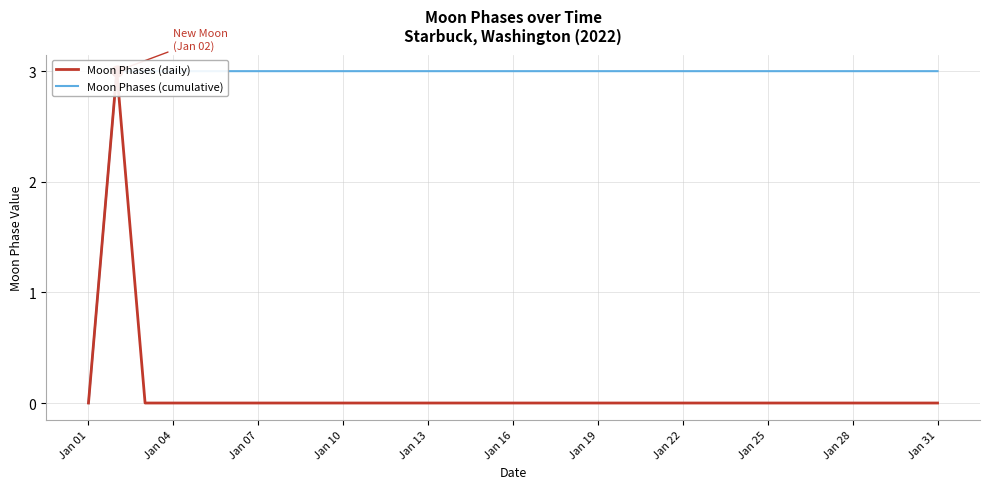

Is the value of Moon Phases (cumulative) at 30 greater than the value of Moon Phases (daily) at Jan 16?

Yes